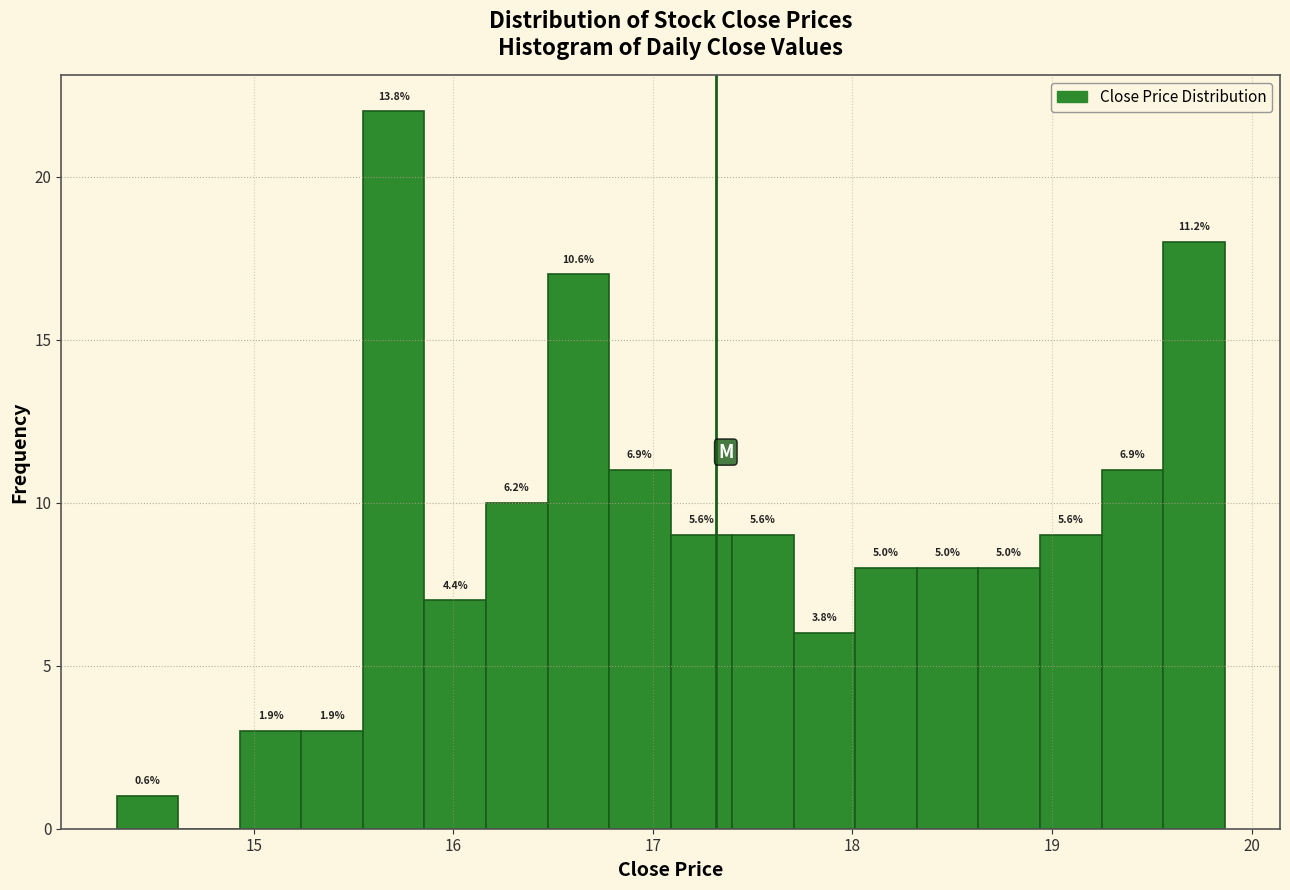

Read against the x-axis, roughly where is the centre of the tallest bar?

15.7